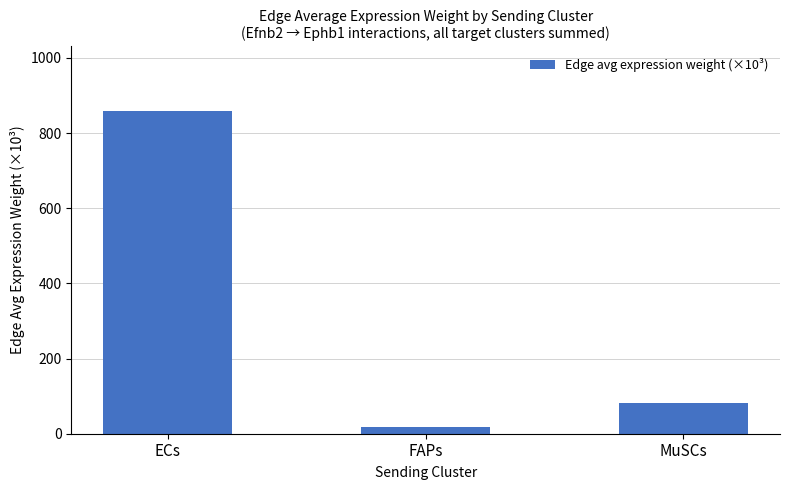

Reading left to right, what are all the values shown in this chart?

ECs=858.6	FAPs=18.3	MuSCs=82.0